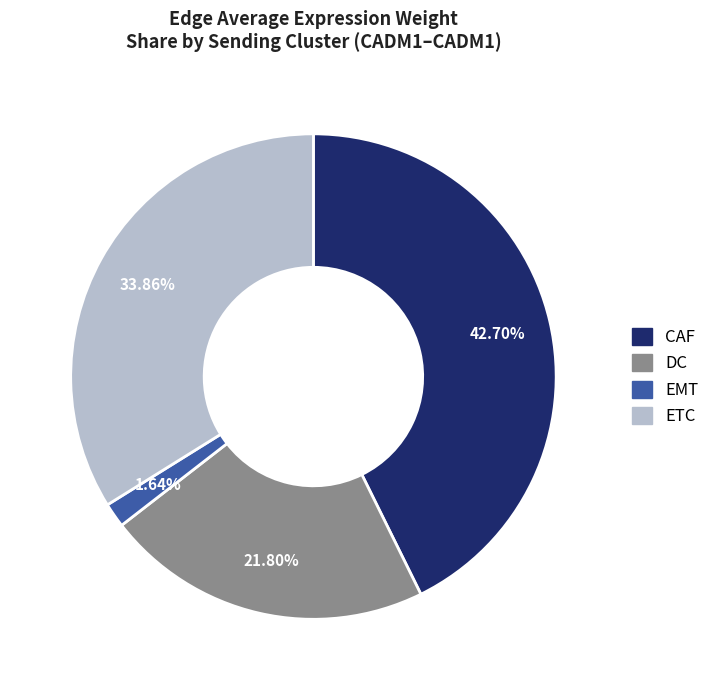

Is EMT the majority of the pie?

No